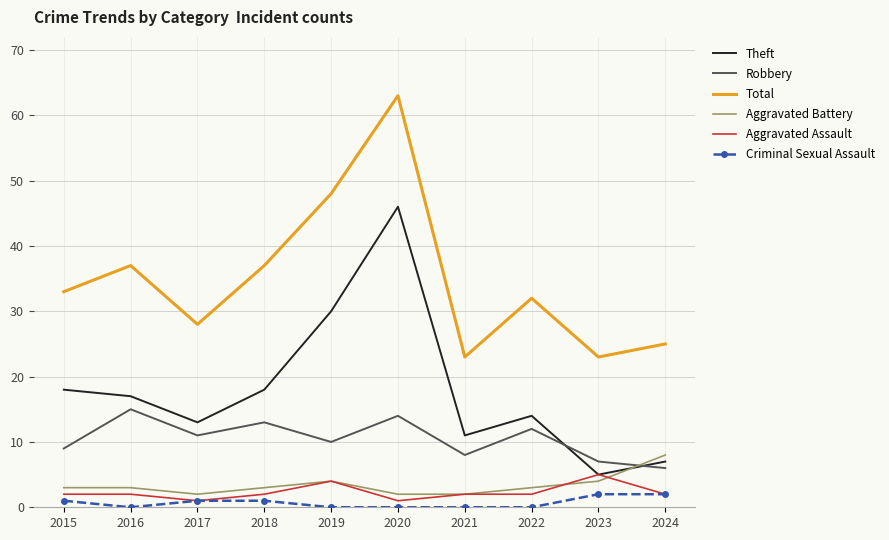

What is the difference between the highest and lowest values at 2022?

32